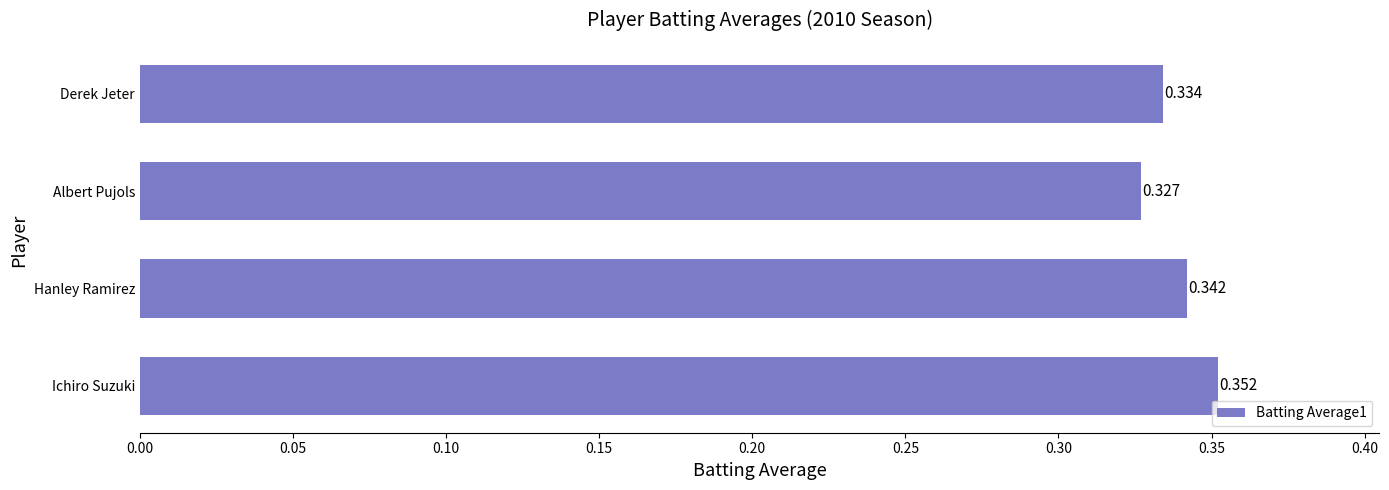

Rank the categories by value from highest to lowest.

Ichiro Suzuki, Hanley Ramirez, Derek Jeter, Albert Pujols